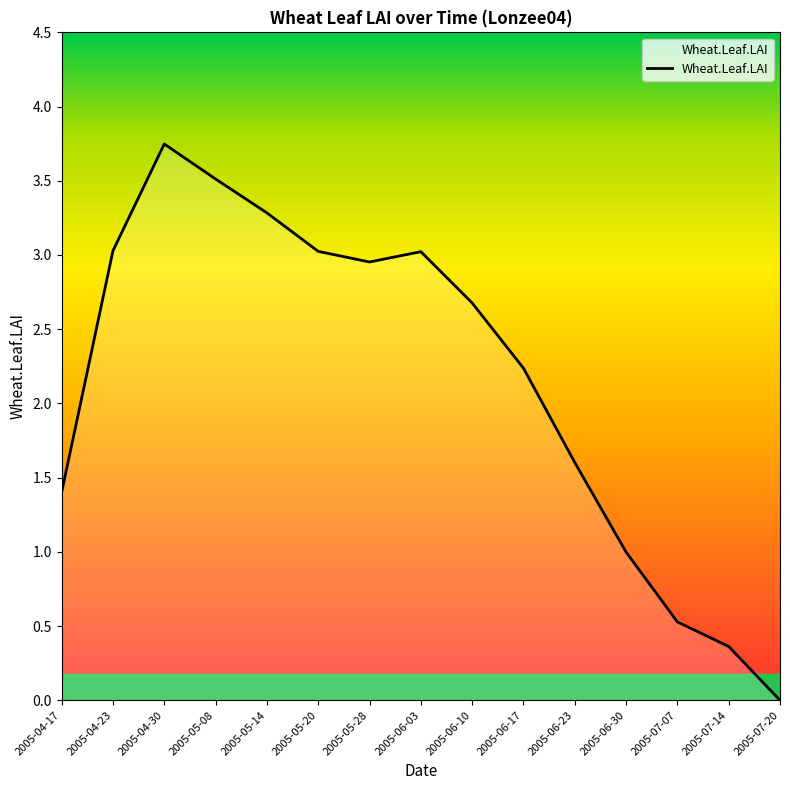

How many values are above zero?

14